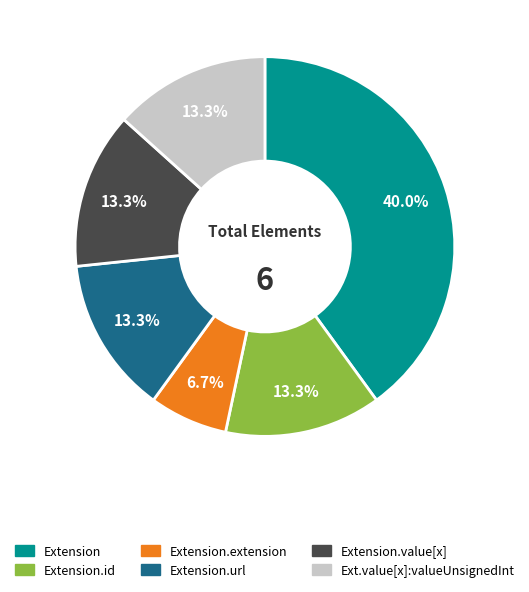

How many segments does this pie chart have?

6